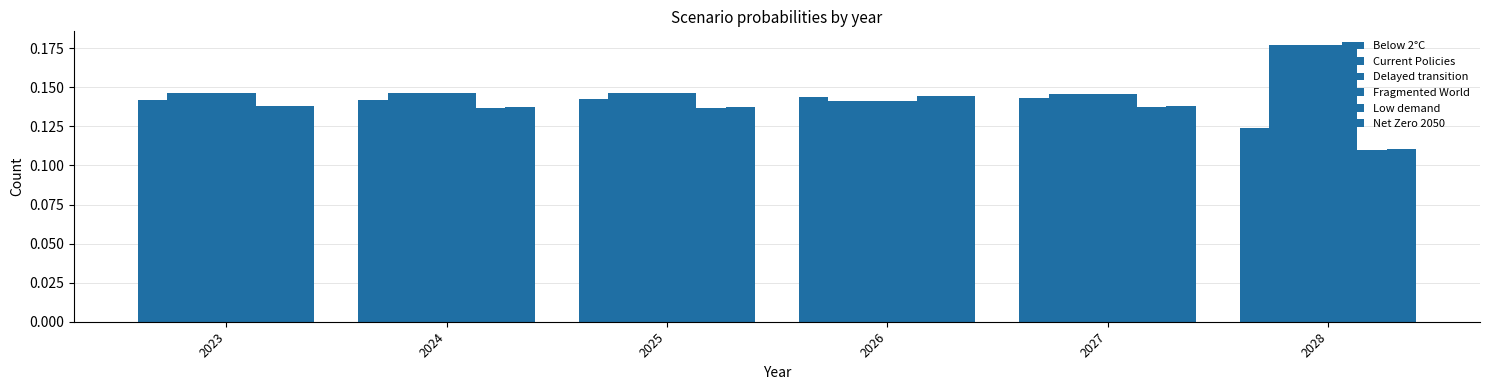

How many data points does each series have?

6